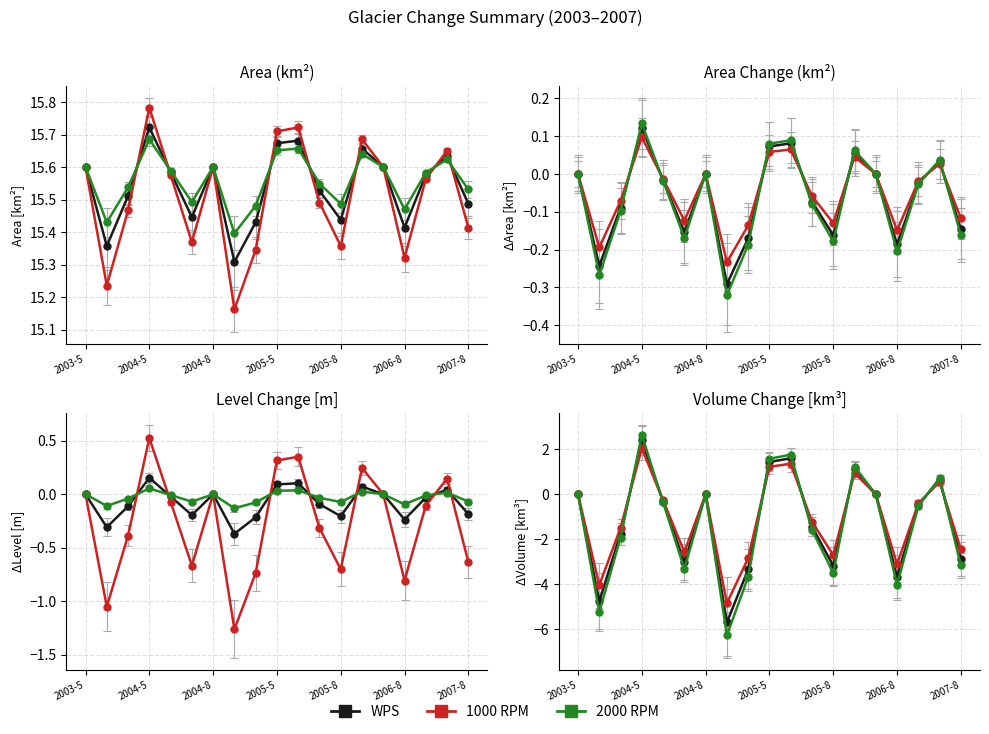

Which label corresponds to the smallest value in the chart?

2004-9